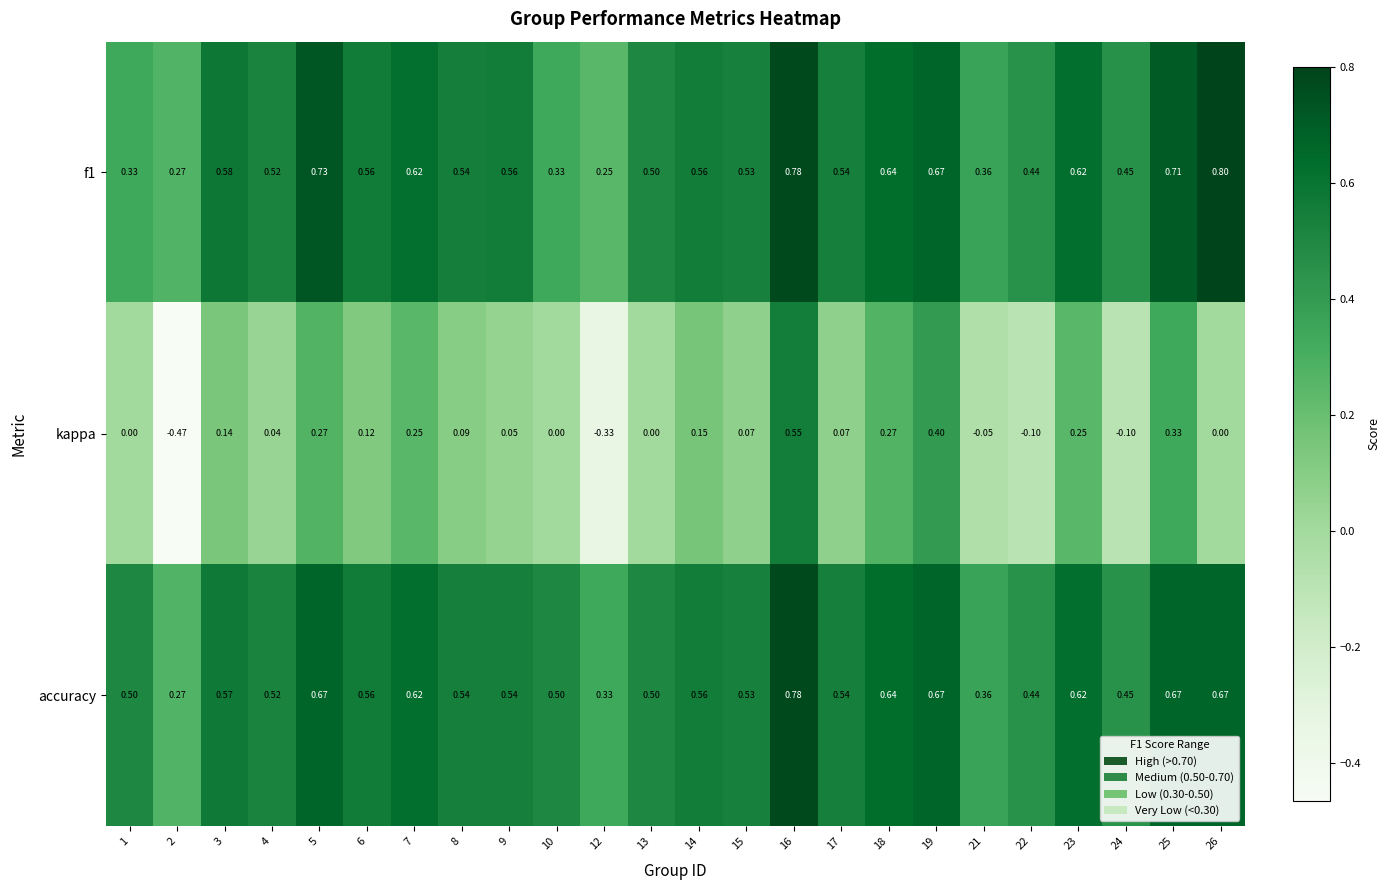

Is the value of accuracy at 9 greater than the value of f1 at 24?

Yes